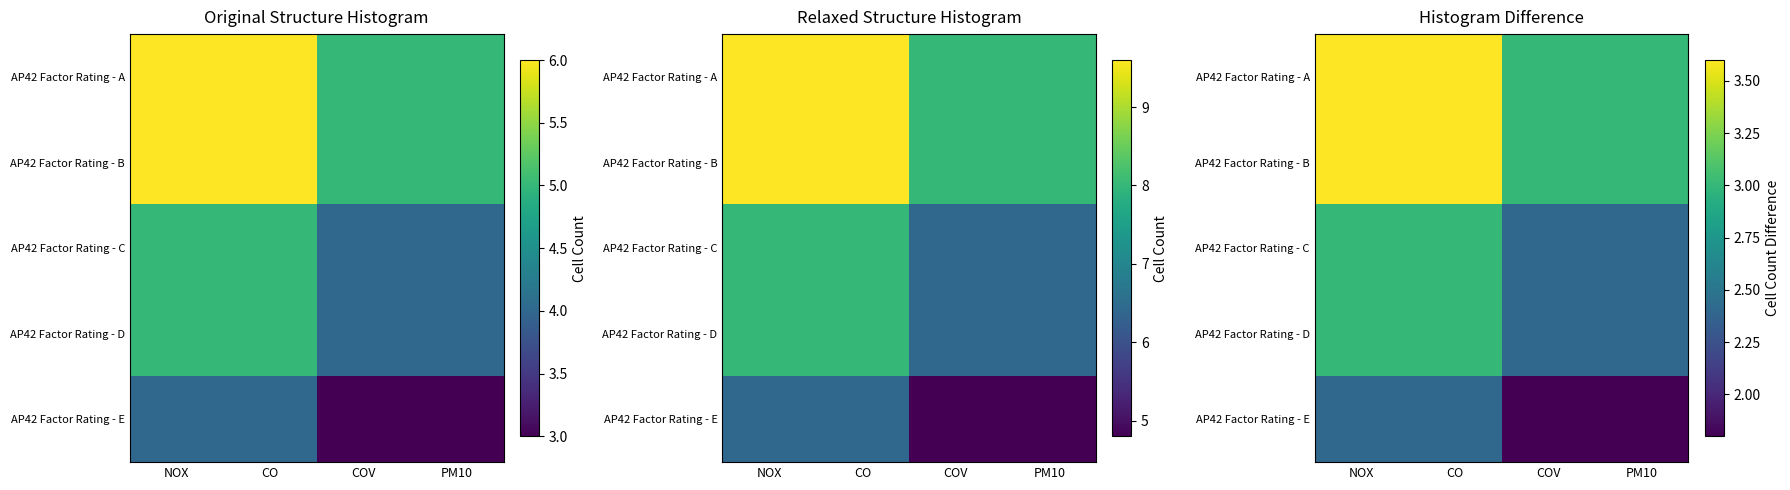

How many categories are shown in the chart?

4